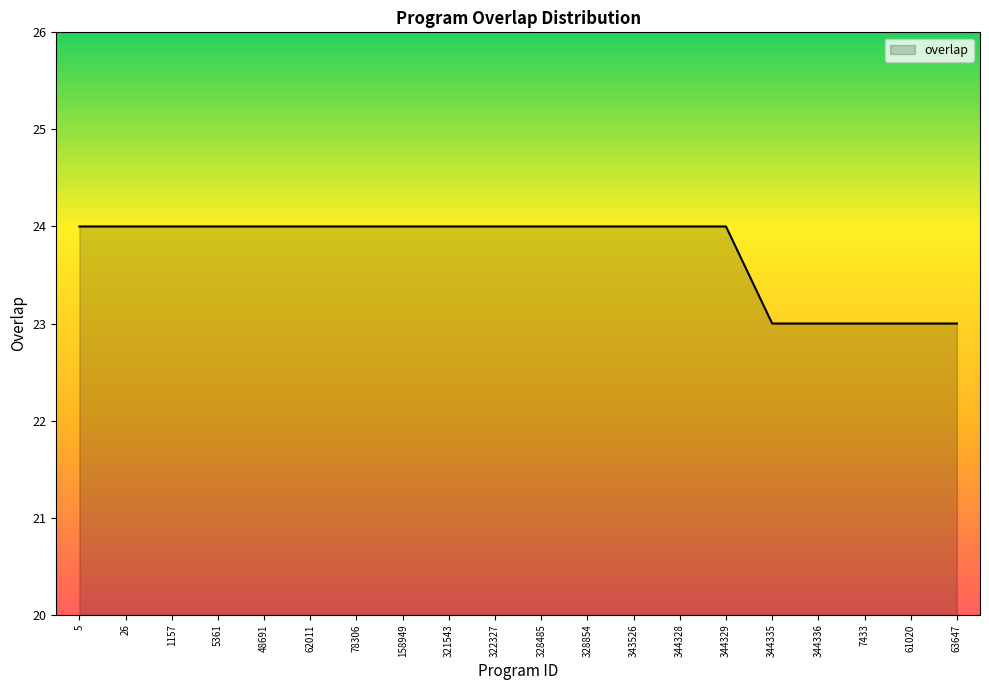

What is the sum of all values?

475